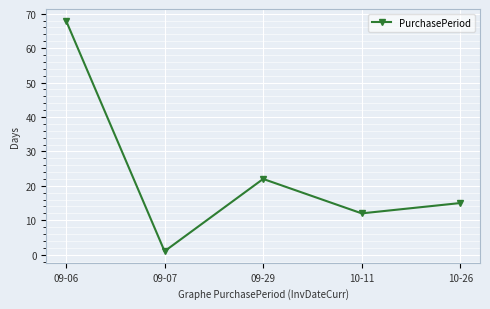

Which category has the highest value across all series?

09-06